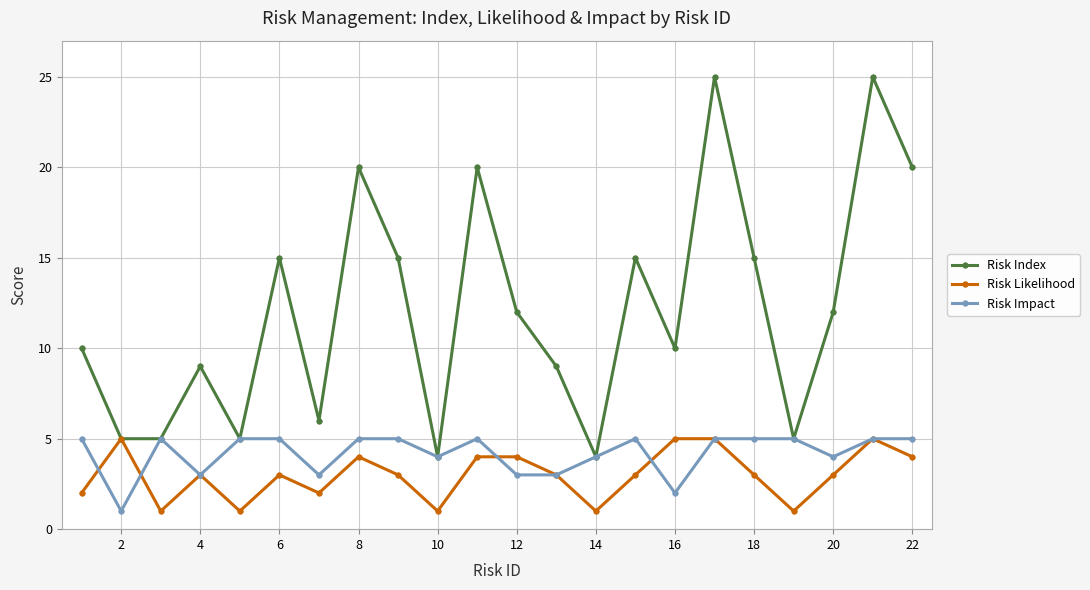

Which series has the largest total across all categories?

Risk Index